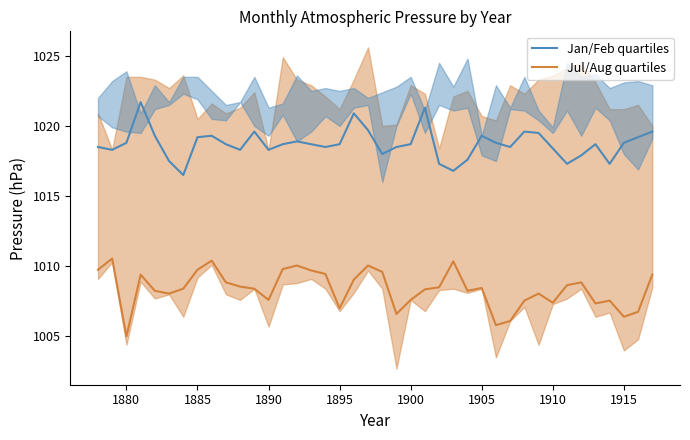

Reading left to right, extract all data points from this chart.

Jan/Feb quartiles: 1018.5	1018.3	1018.8	1021.7	1019.3	1017.5	1016.5	1019.2	1019.3	1018.7	1018.3	1019.6	1018.3	1018.7	1018.9	1018.7	1018.5	1018.7	1020.9	1019.7	1018.0	1018.5	1018.7	1021.3	1017.3	1016.8	1017.6	1019.3	1018.8	1018.5	1019.6	1019.5	1018.4	1017.3	1017.9	1018.7	1017.3	1018.8	1019.2	1019.6
Jul/Aug quartiles: 1009.8	1010.5	1005.0	1009.4	1008.2	1008.0	1008.4	1009.8	1010.4	1008.9	1008.5	1008.4	1007.6	1009.8	1010.0	1009.7	1009.5	1007.0	1009.0	1010.0	1009.6	1006.6	1007.6	1008.3	1008.5	1010.3	1008.2	1008.5	1005.8	1006.1	1007.5	1008.0	1007.4	1008.7	1008.8	1007.3	1007.5	1006.4	1006.8	1009.4